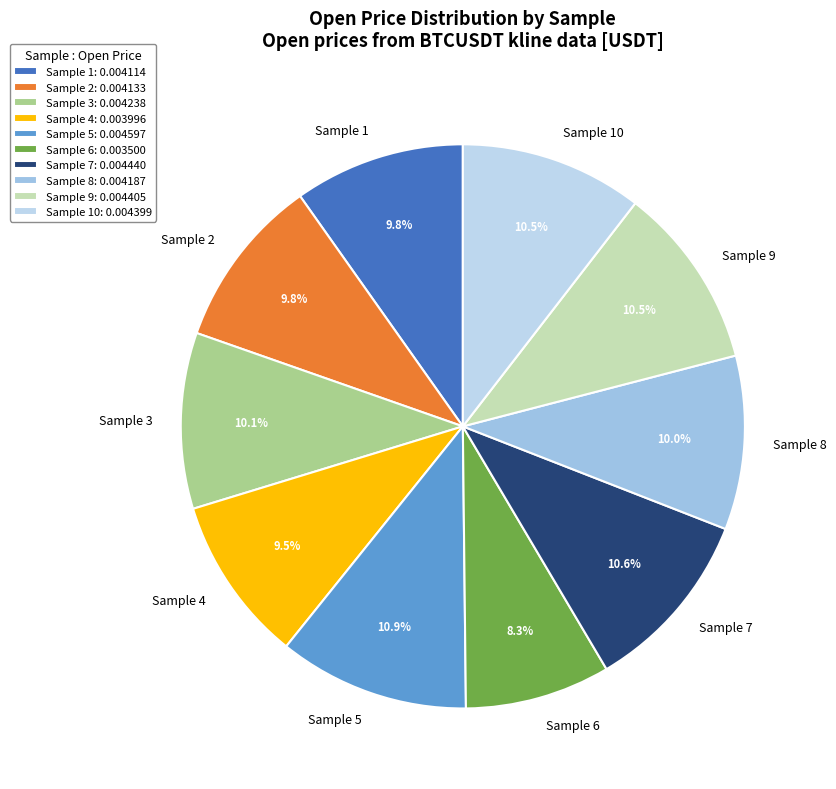

Does Sample 7 account for over 50% of the chart?

No